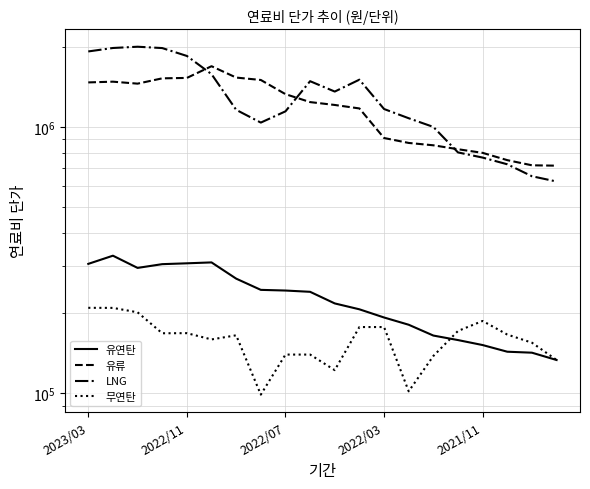

Which series changed the most between 2022/11 and 18?

LNG